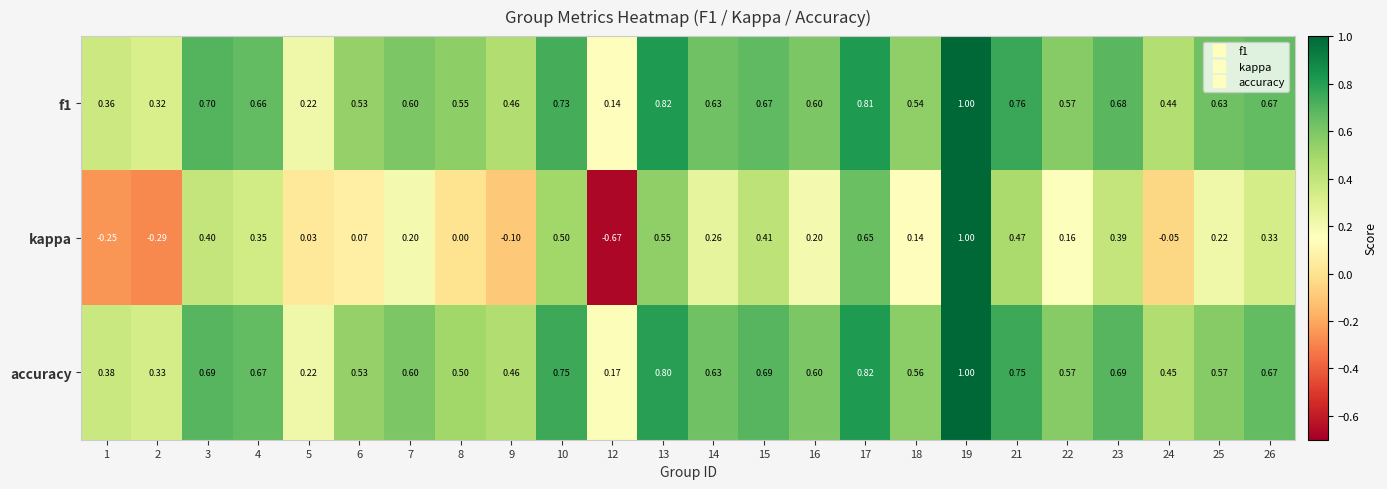

Is the value of f1 at 3 greater than the value of accuracy at 4?

Yes